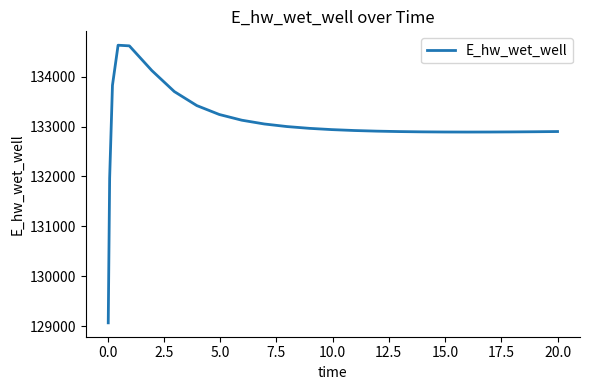

What is the difference between the maximum and minimum values?

5557.4